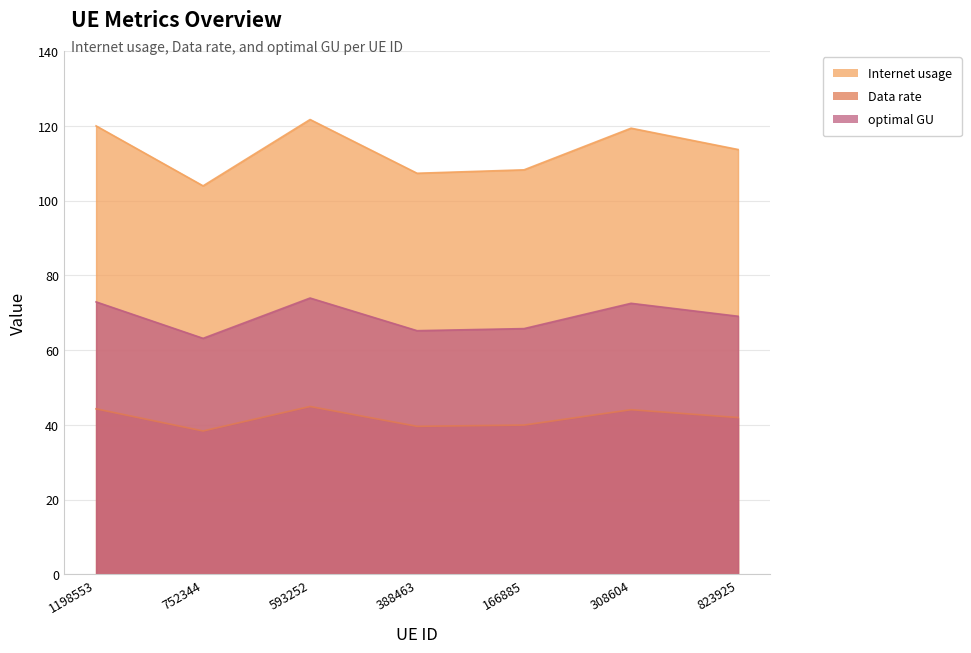

What is the label of the 7th point from the left?

823925